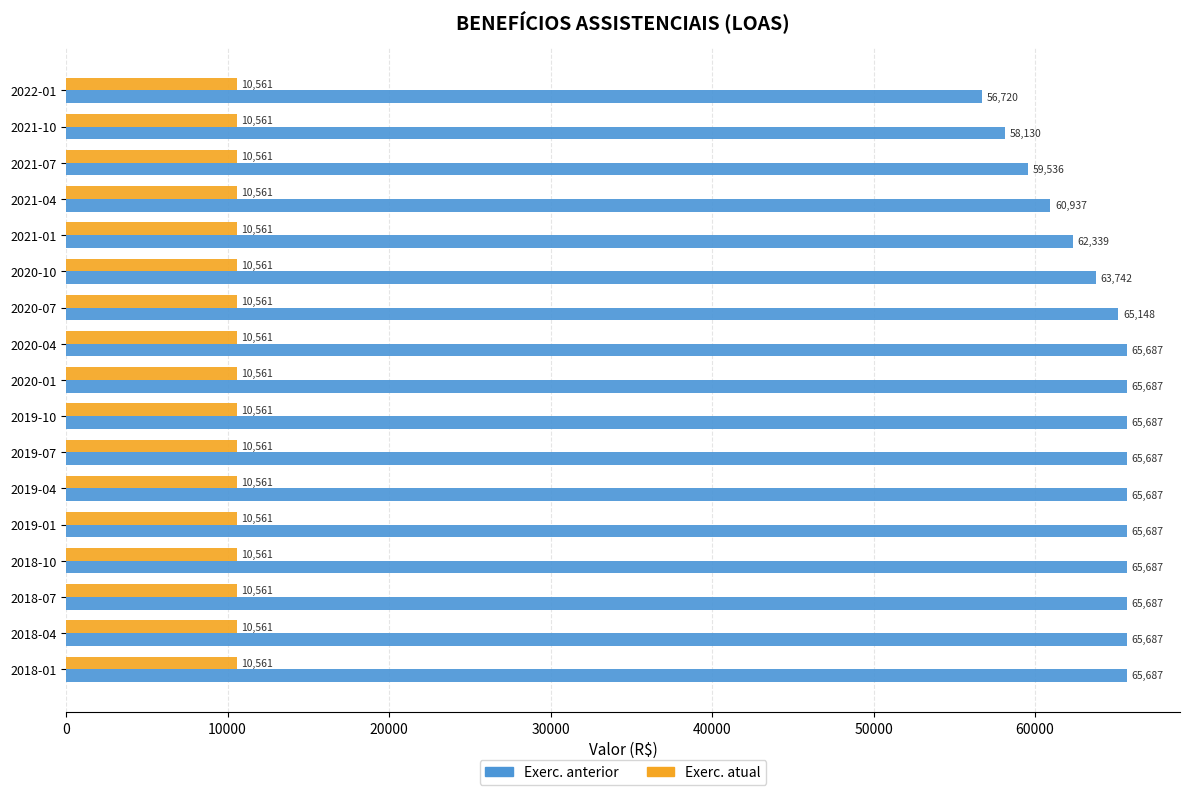

True or false: Exerc. atual has a value of 15595.5 at 2019-01.

False